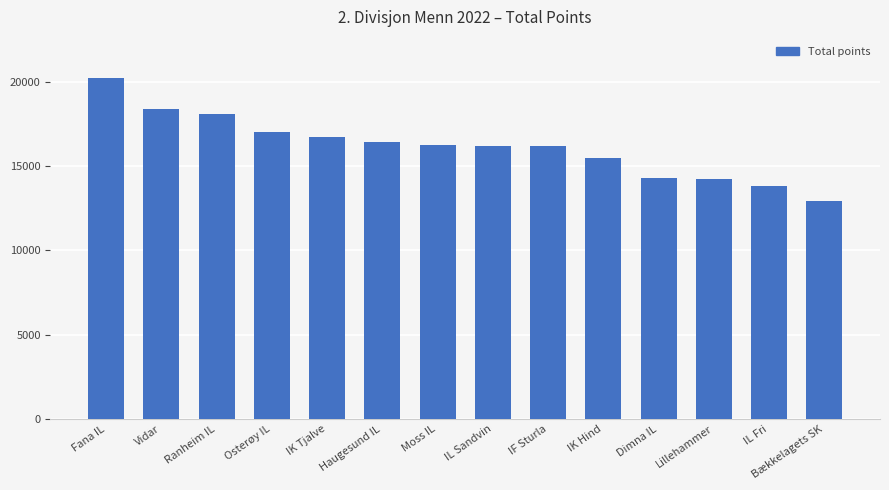

What is the value of the 5th bar from the left?

16720